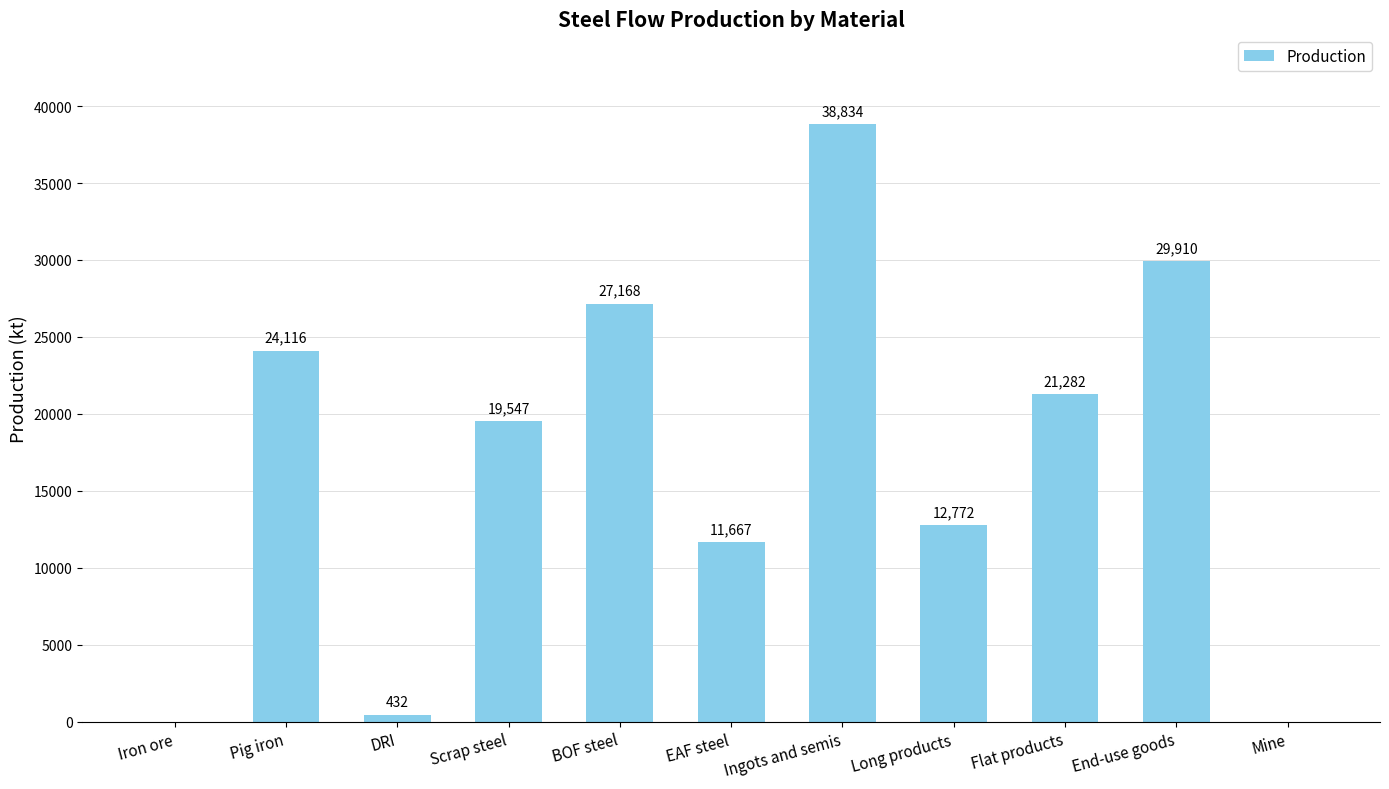

Is it true that the value at Flat products is 32057.4?

False